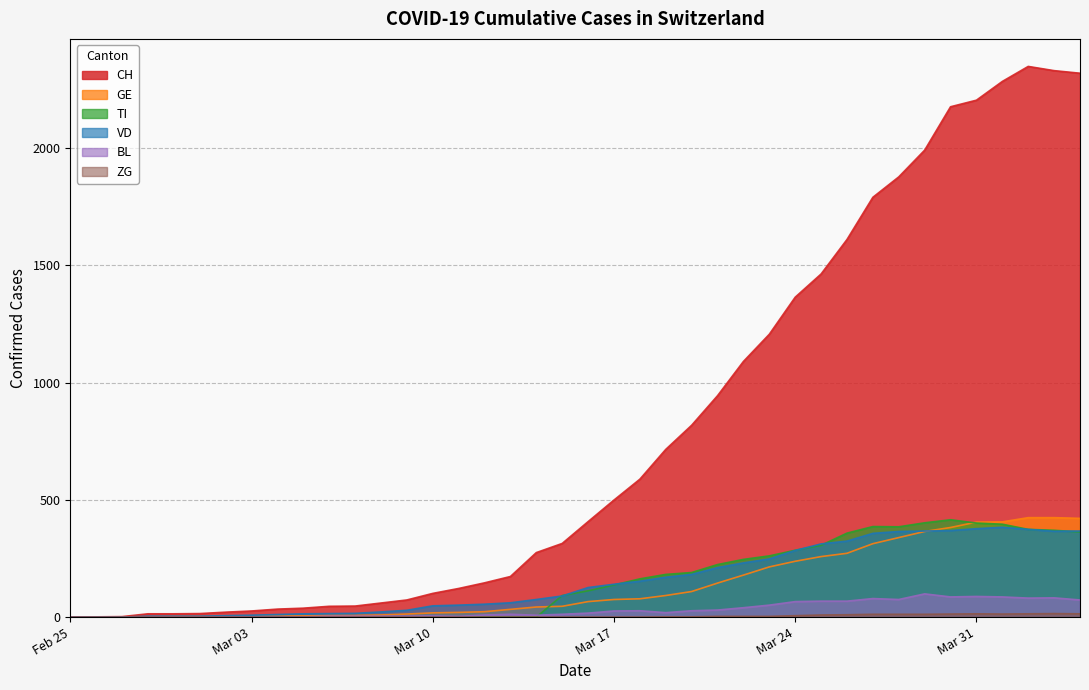

True or false: BL and GE cross at least once.

False